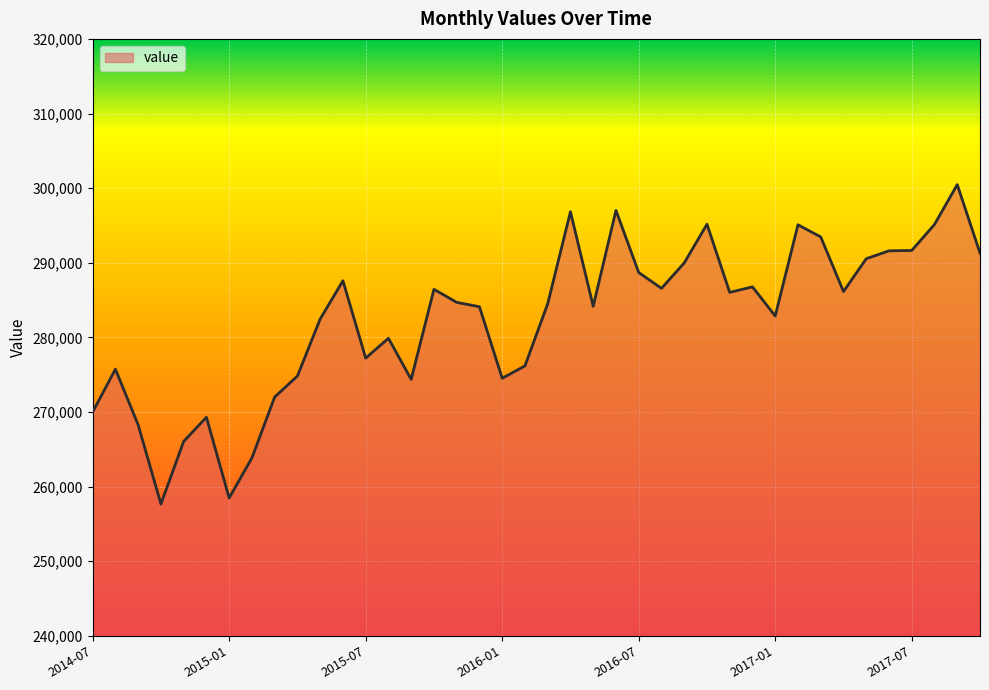

What is the minimum value shown in the chart?

257665